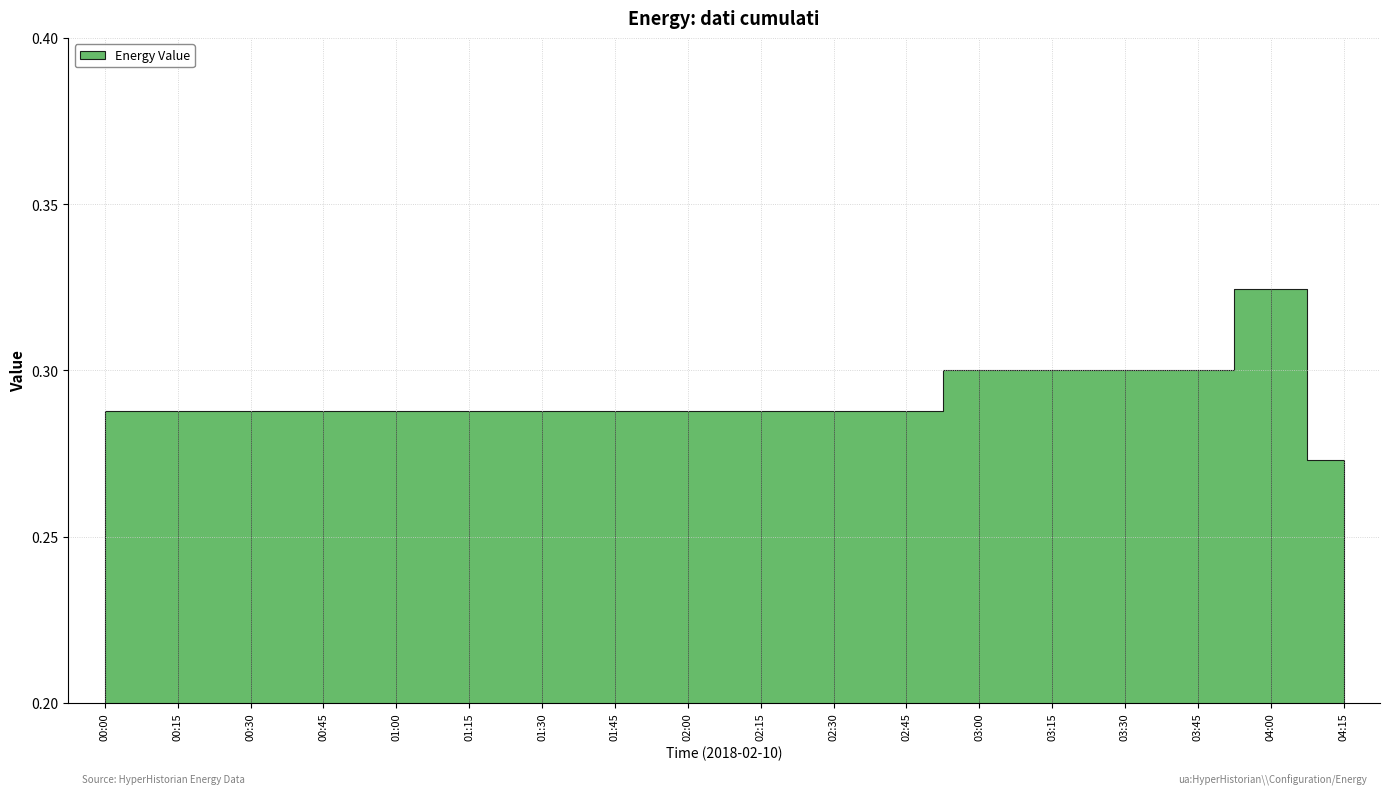

What is the label of the 1st point from the right?

04:15